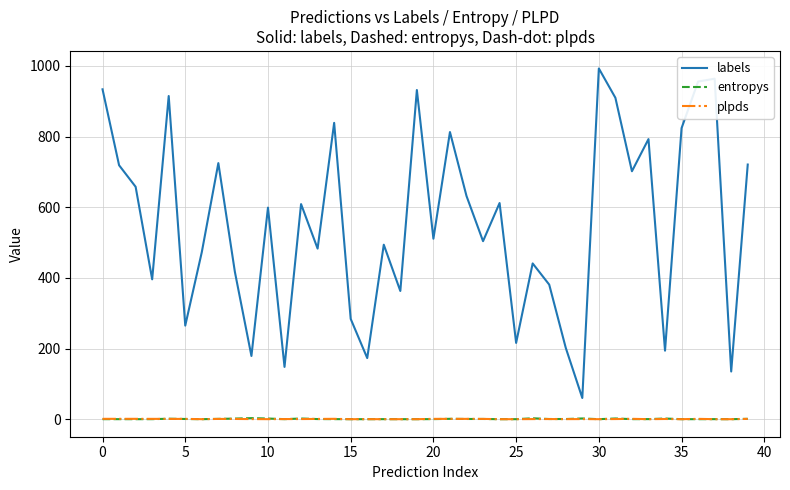

What is the sum of all labels values?

22169.0